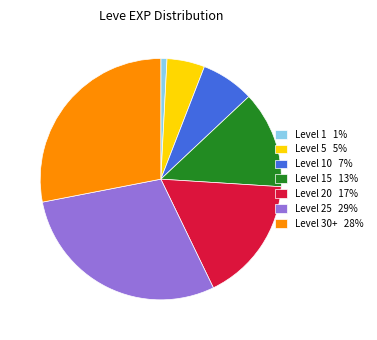

Is the sum of Level 25 29% and Level 15 13% greater than half?

No